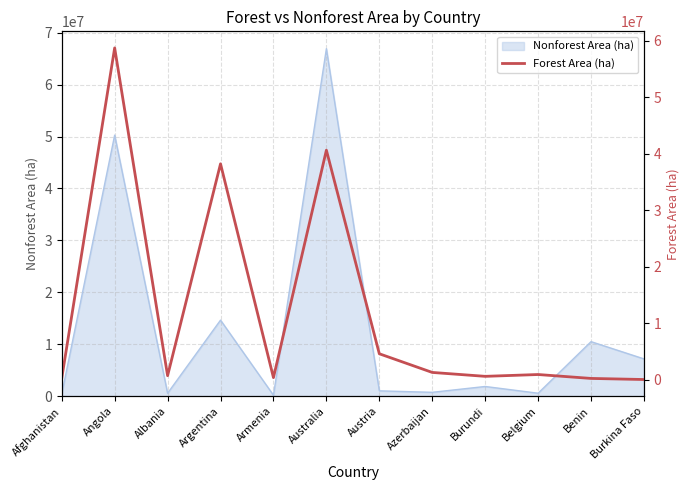

What position from the left is Belgium?

10